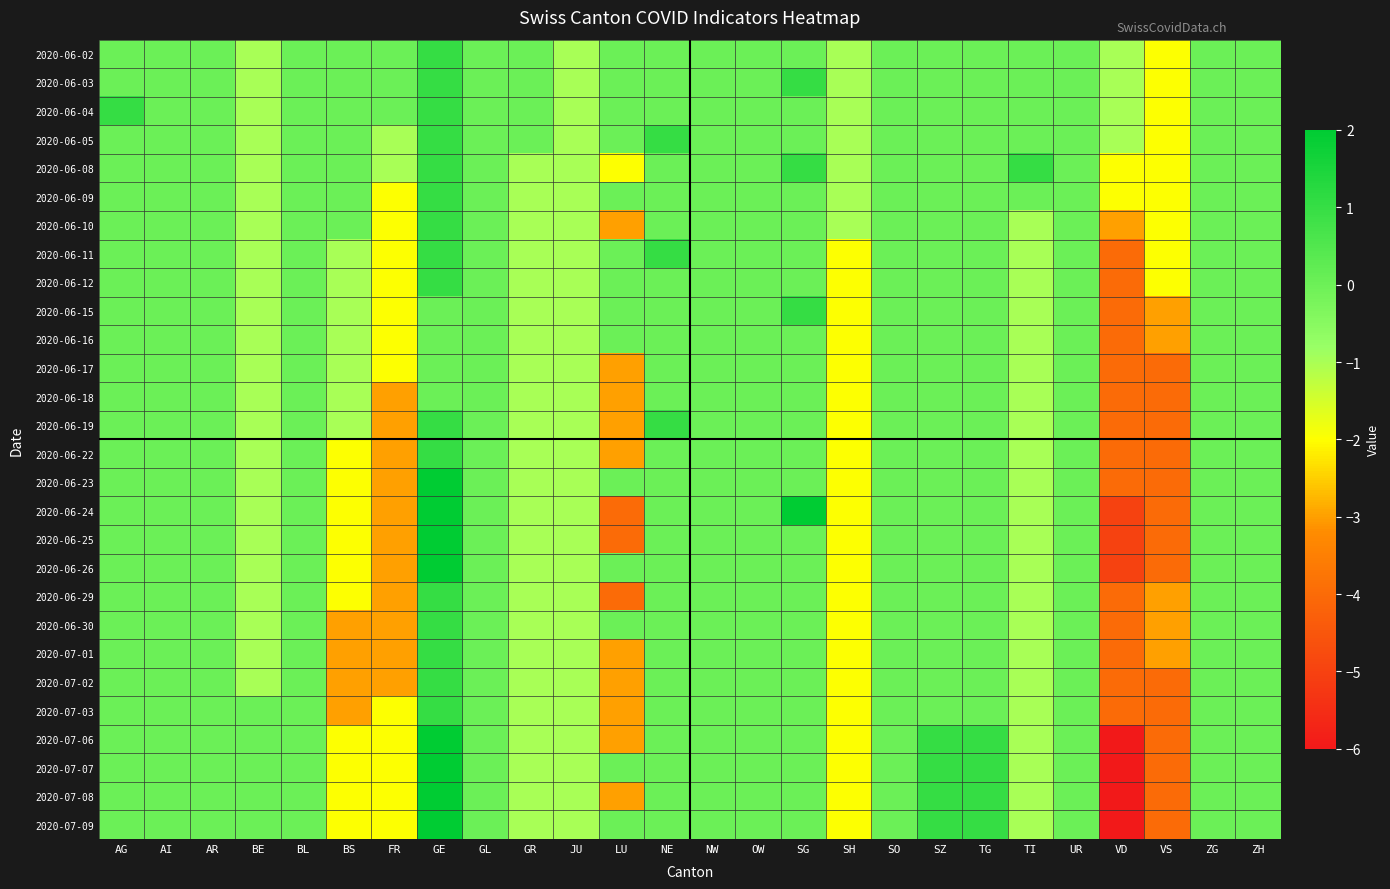

Rank the series by their maximum value, from highest to lowest.

2020-06-23, 2020-06-24, 2020-06-25, 2020-06-26, 2020-07-06, 2020-07-07, 2020-07-08, 2020-07-09, 2020-06-02, 2020-06-03, 2020-06-04, 2020-06-05, 2020-06-08, 2020-06-09, 2020-06-10, 2020-06-11, 2020-06-12, 2020-06-15, 2020-06-19, 2020-06-22, 2020-06-29, 2020-06-30, 2020-07-01, 2020-07-02, 2020-07-03, 2020-06-16, 2020-06-17, 2020-06-18